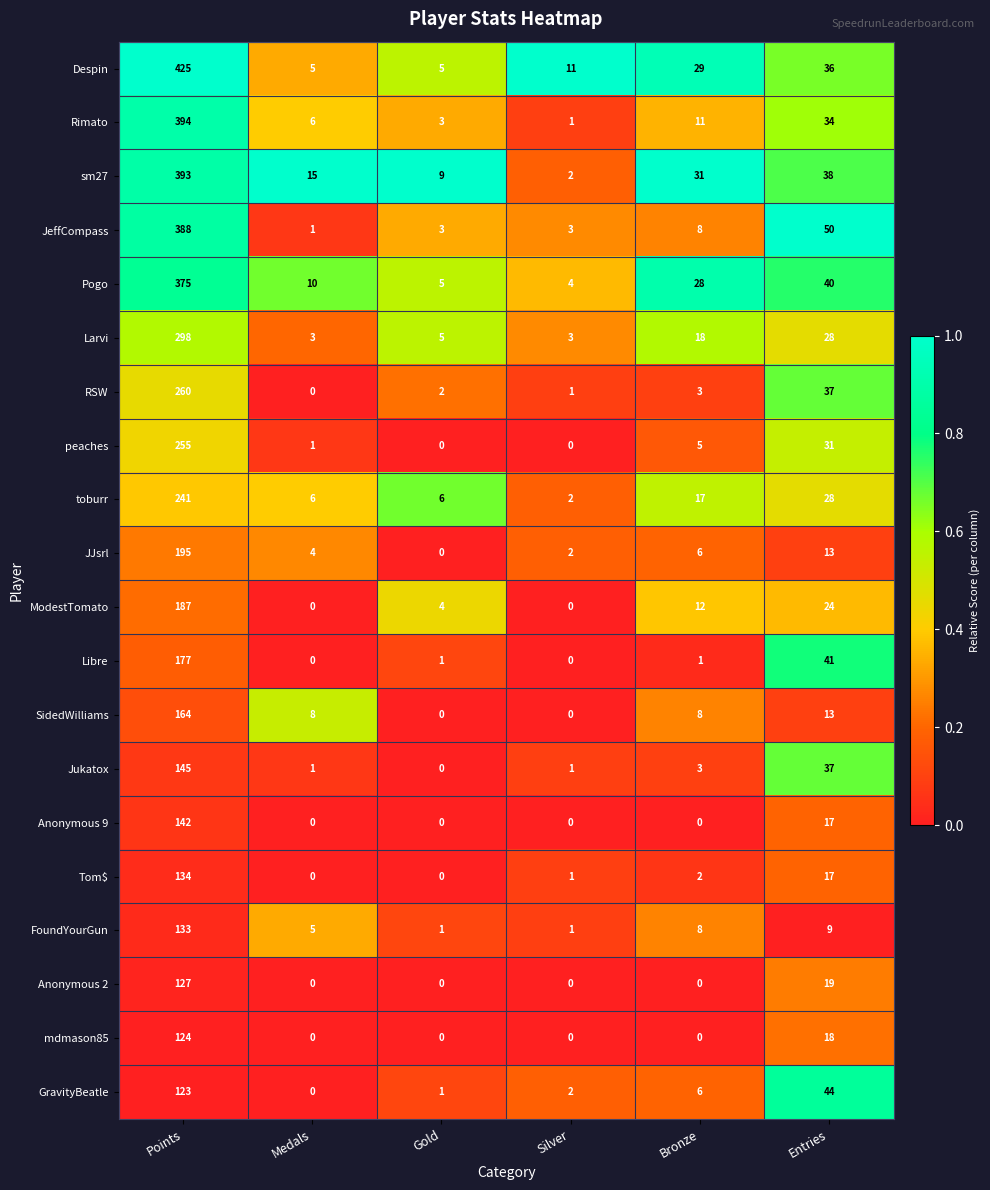

Where is Anonymous 9 nearest to the value 71?

Entries